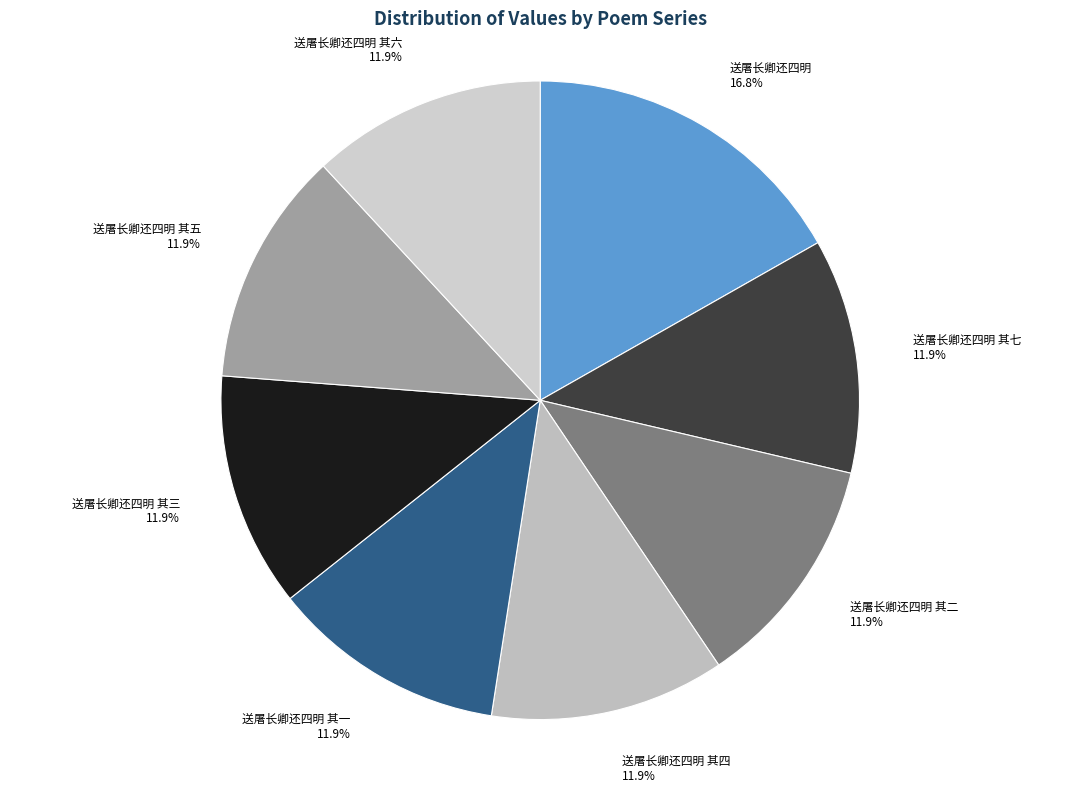

Is 送屠长卿还四明 其七 the majority of the pie?

No